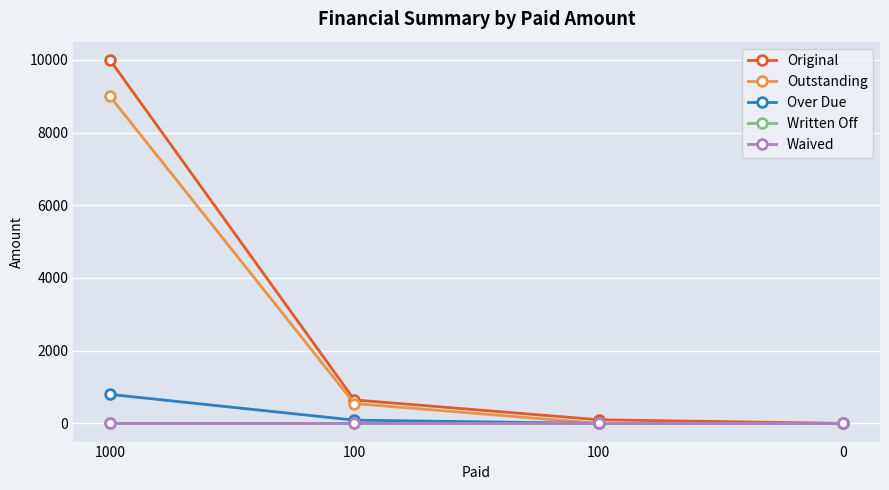

Does the chart have visible grid lines?

Yes